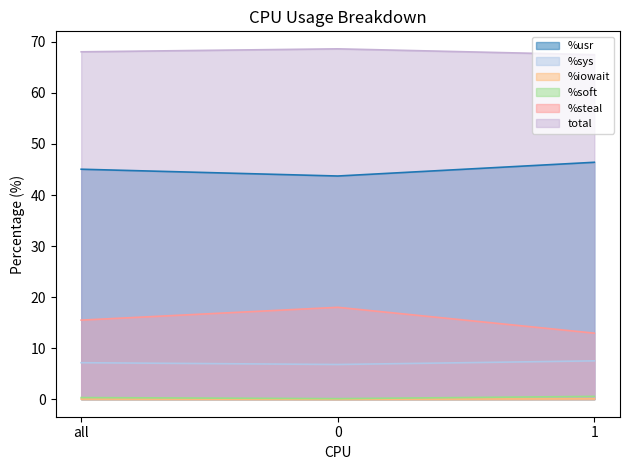

List the series in order of their peak value, lowest first.

%iowait, %soft, %sys, %steal, %usr, total